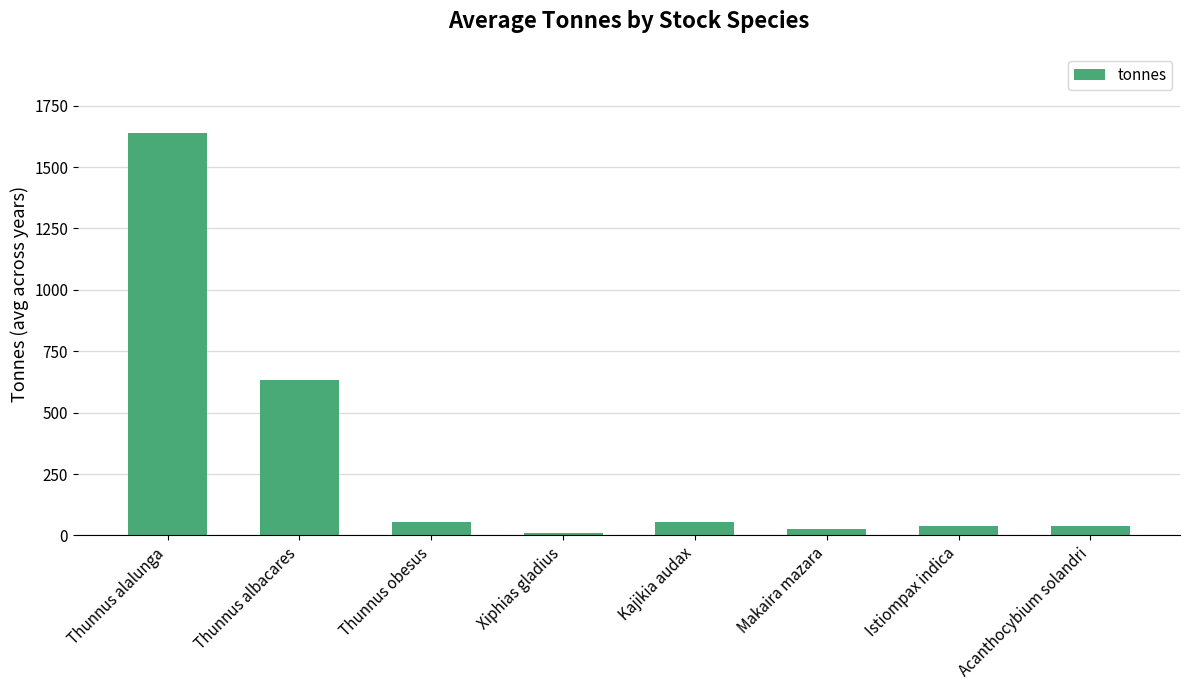

What is the smallest value displayed?

10.4